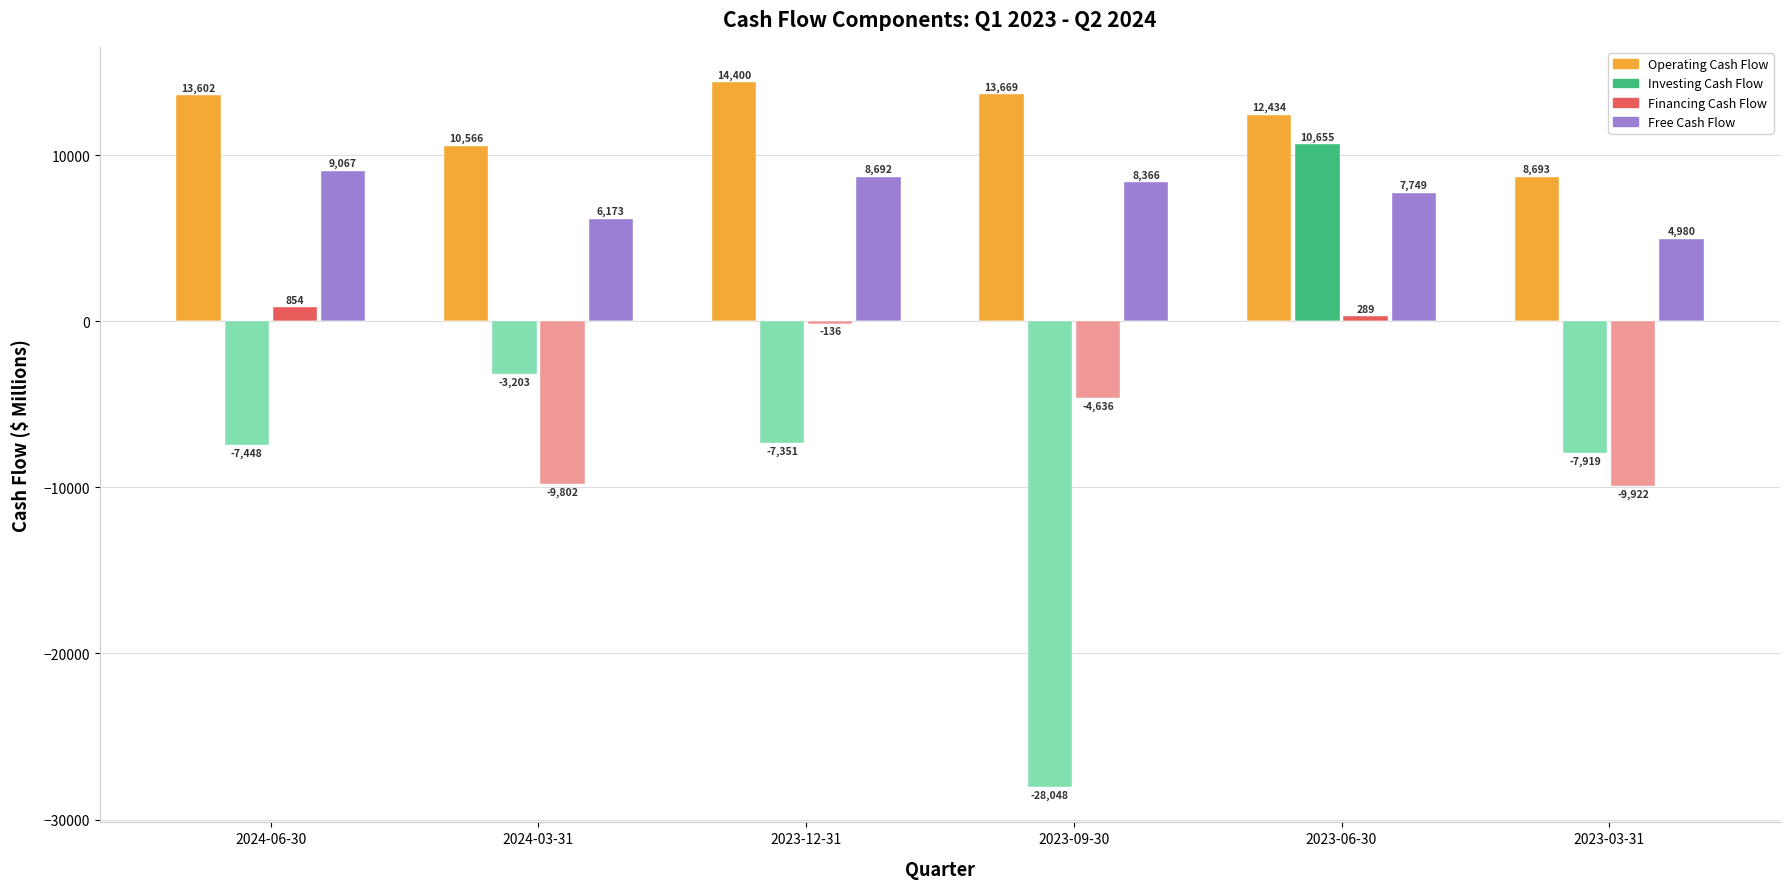

Are the bars horizontal?

No